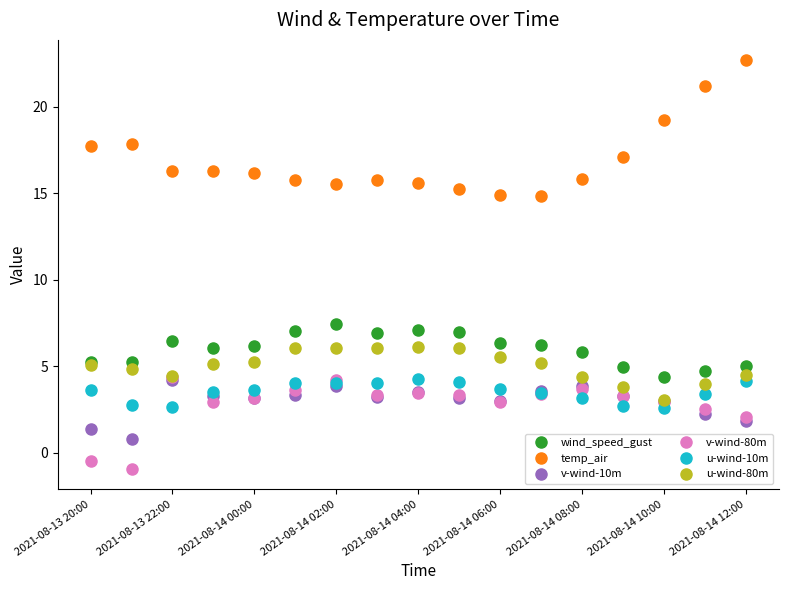

Which series has the largest total across all categories?

temp_air